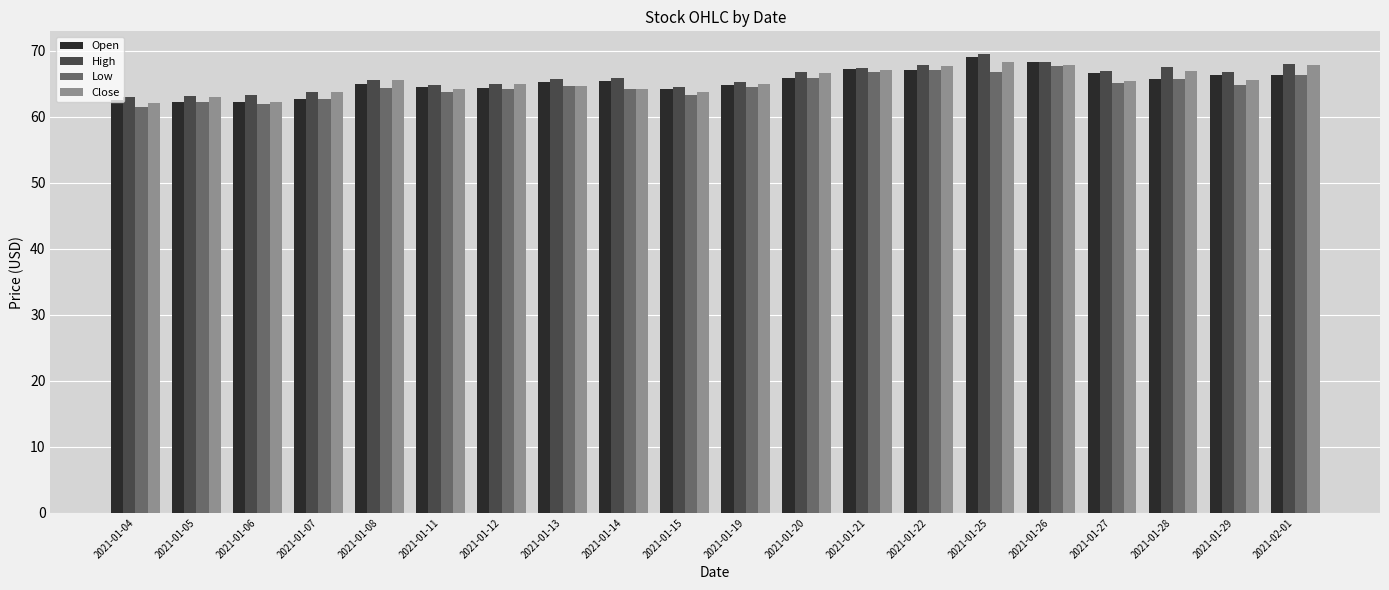

What is the sum of all Open values?

1305.8